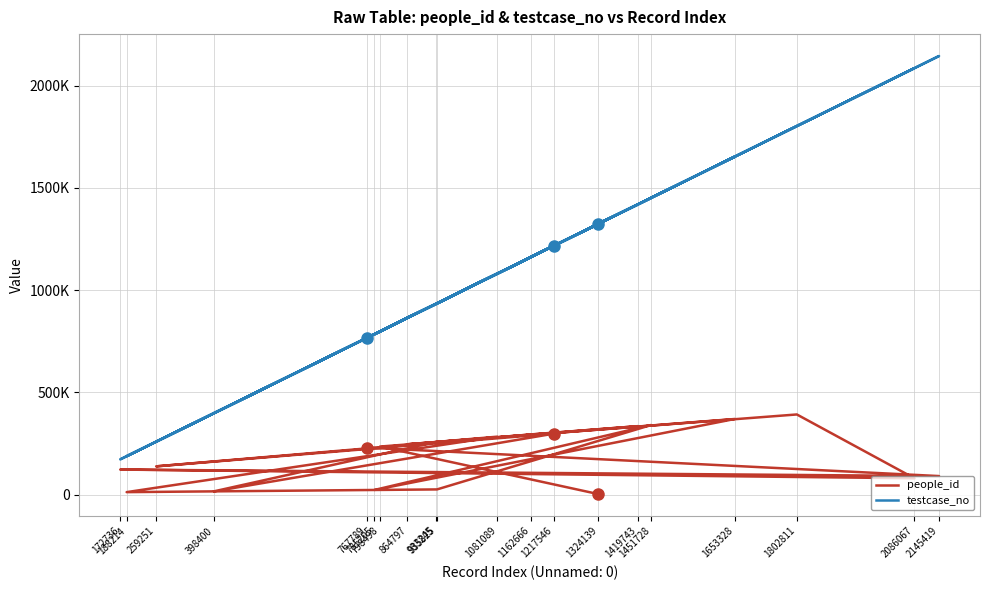

What is the difference between the people_id values at 188214 and 767789?

217546